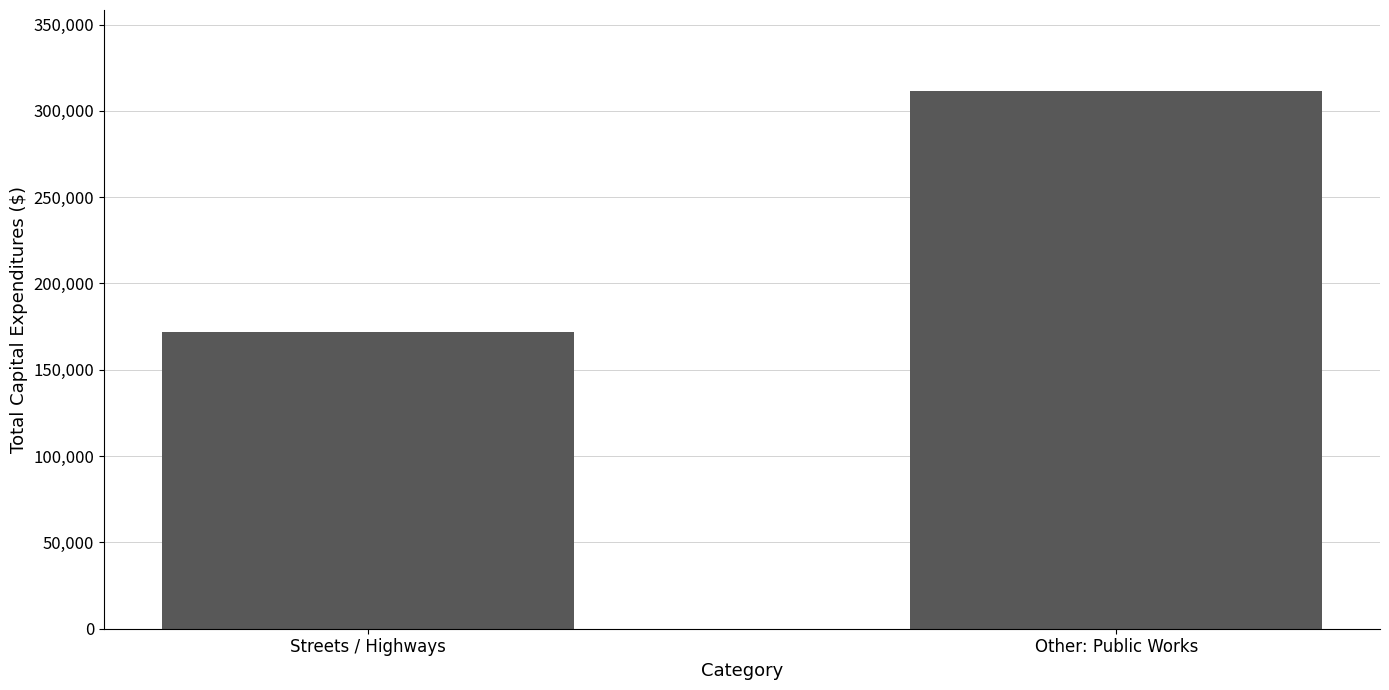

Which has a higher value, Other: Public Works or Streets / Highways?

Other: Public Works